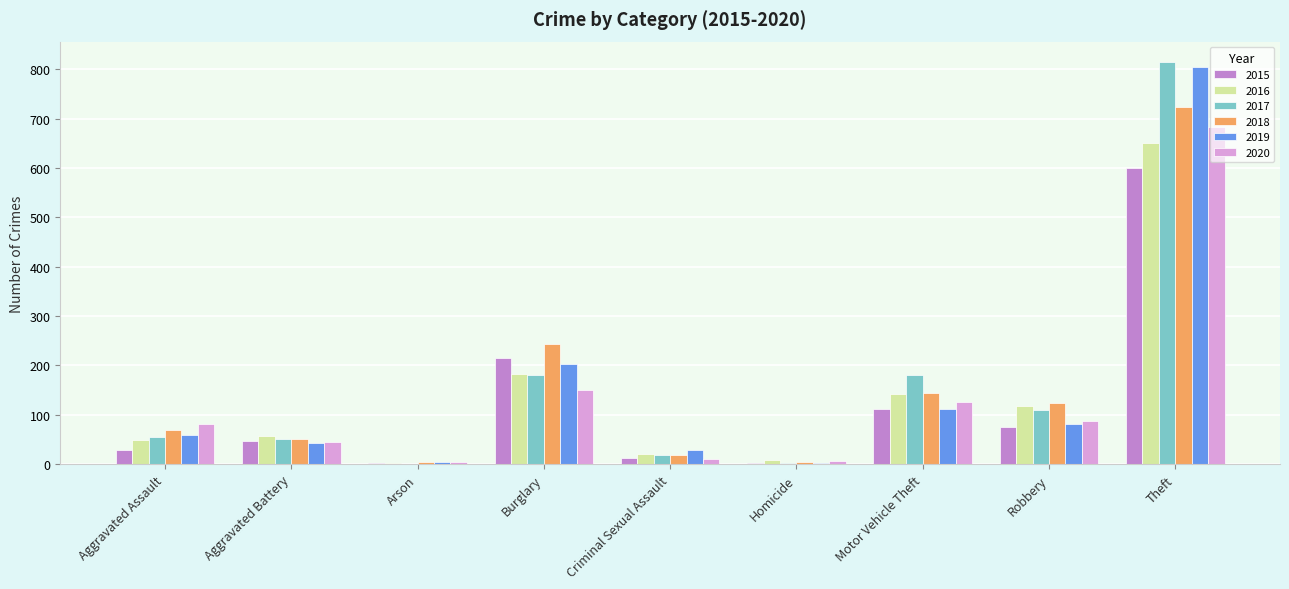

What is the maximum value shown in the chart?

815